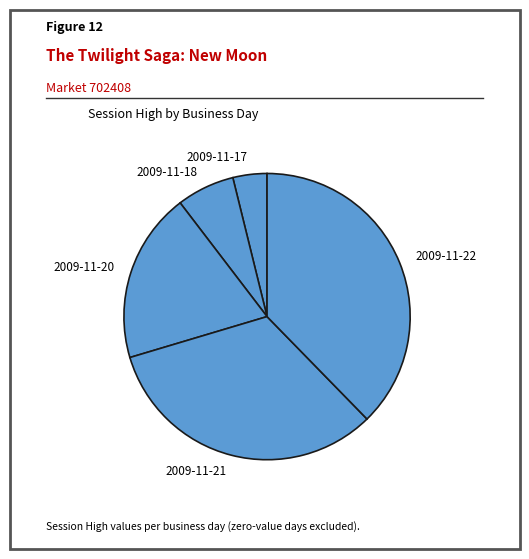

Is it true that 2009-11-22 is 23% of the pie?

False